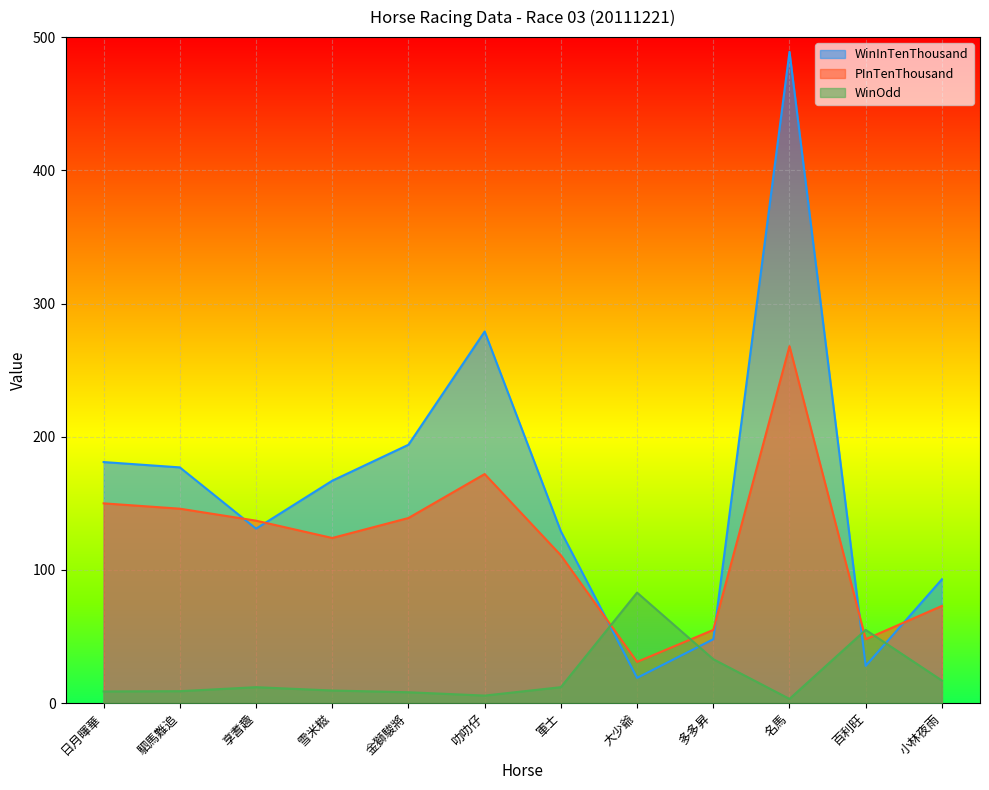

What position from the right is 小林夜雨?

1